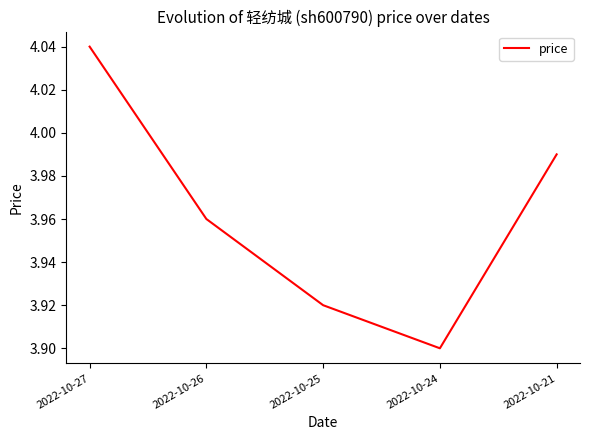

Rank the categories by value from highest to lowest.

2022-10-27, 2022-10-21, 2022-10-26, 2022-10-25, 2022-10-24